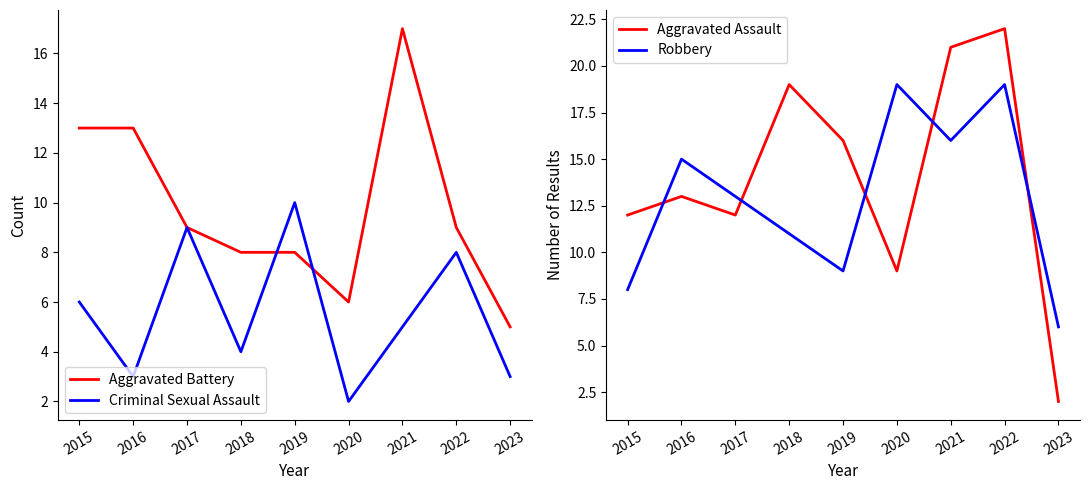

What is the difference between the maximum and minimum values in the Aggravated Battery series?

12